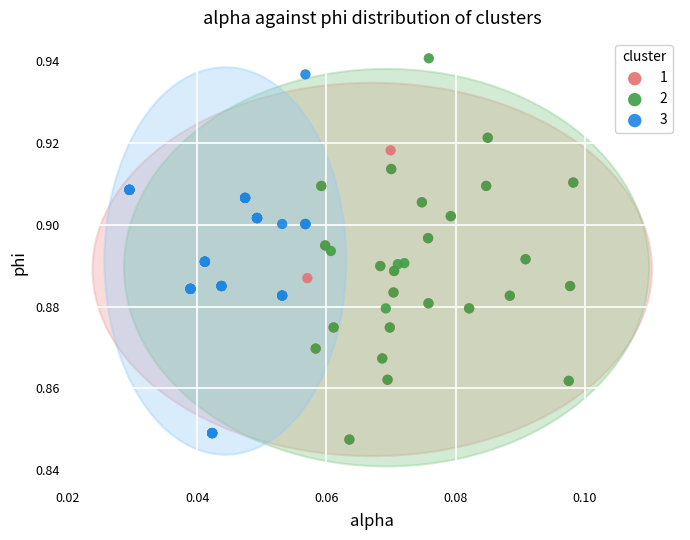

What are all the series names shown in the legend?

1, 2, 3